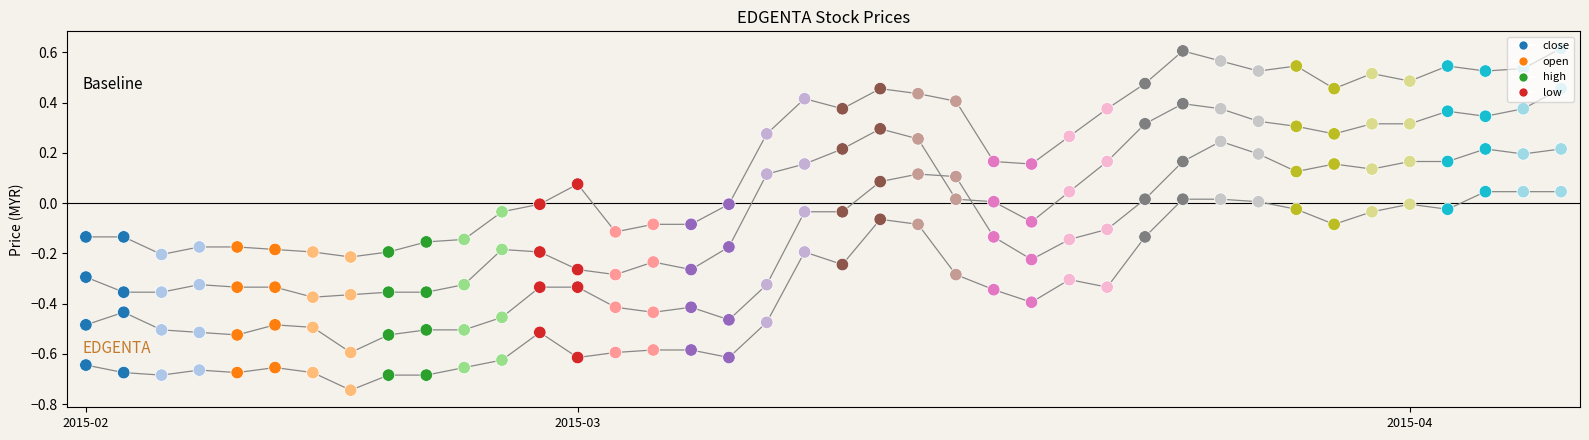

Which series reaches the minimum Y coordinate?

low